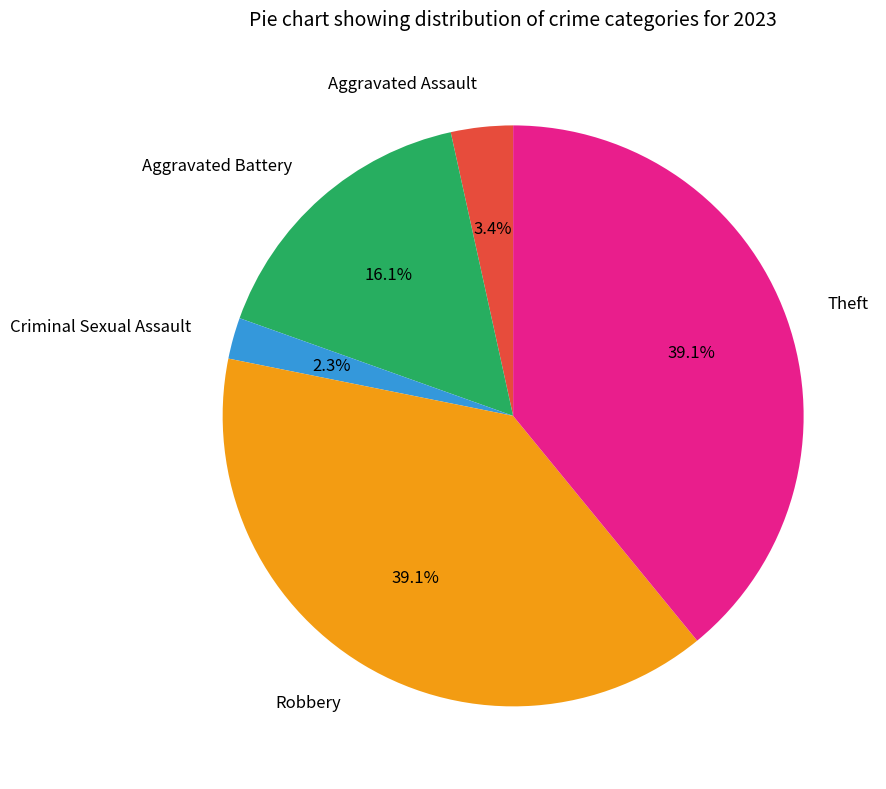

How much of the chart is everything except Robbery?

60.9%